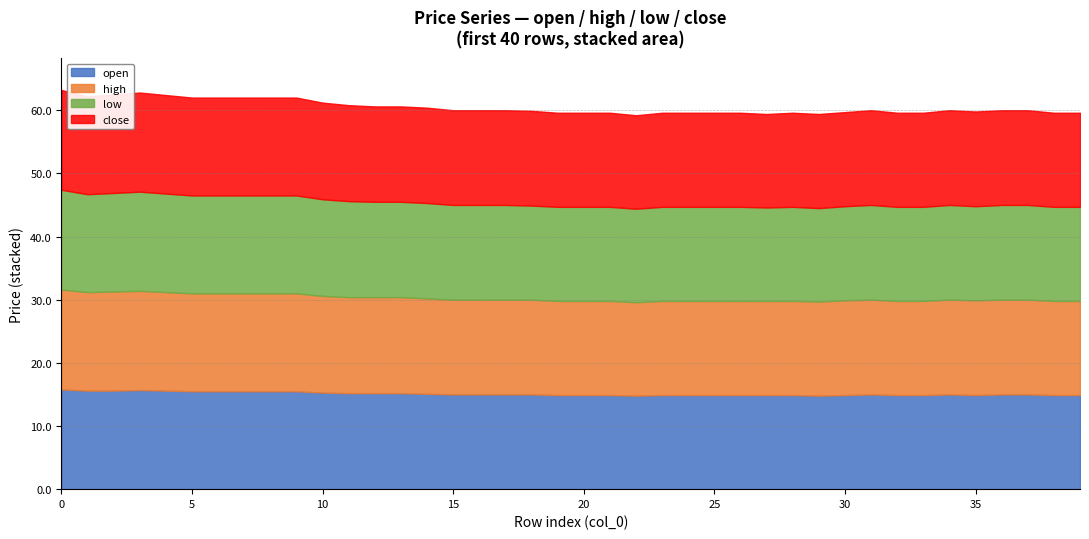

What is the difference between the close values at 19 and 12?

0.2